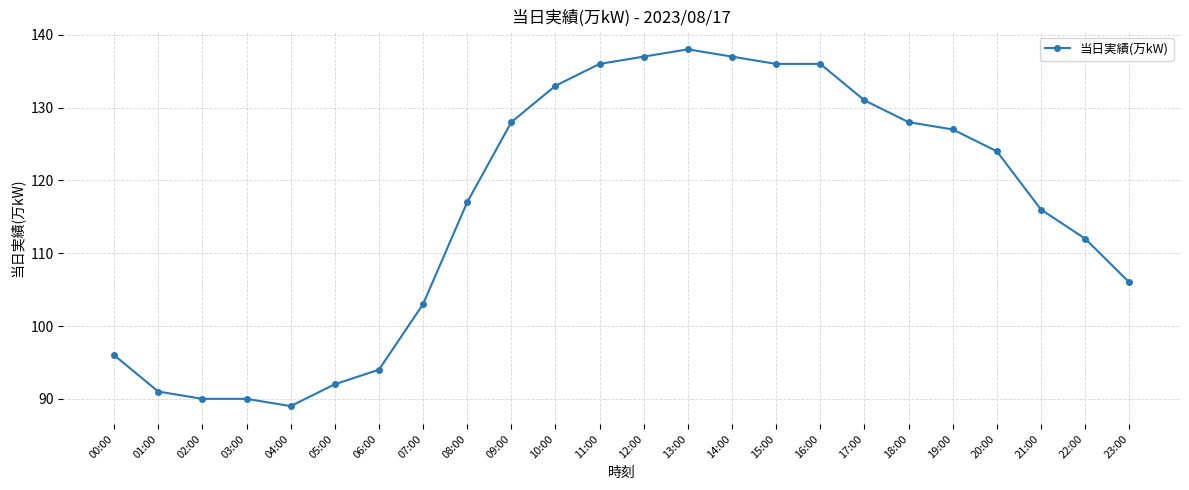

How many lines are shown in the chart?

1